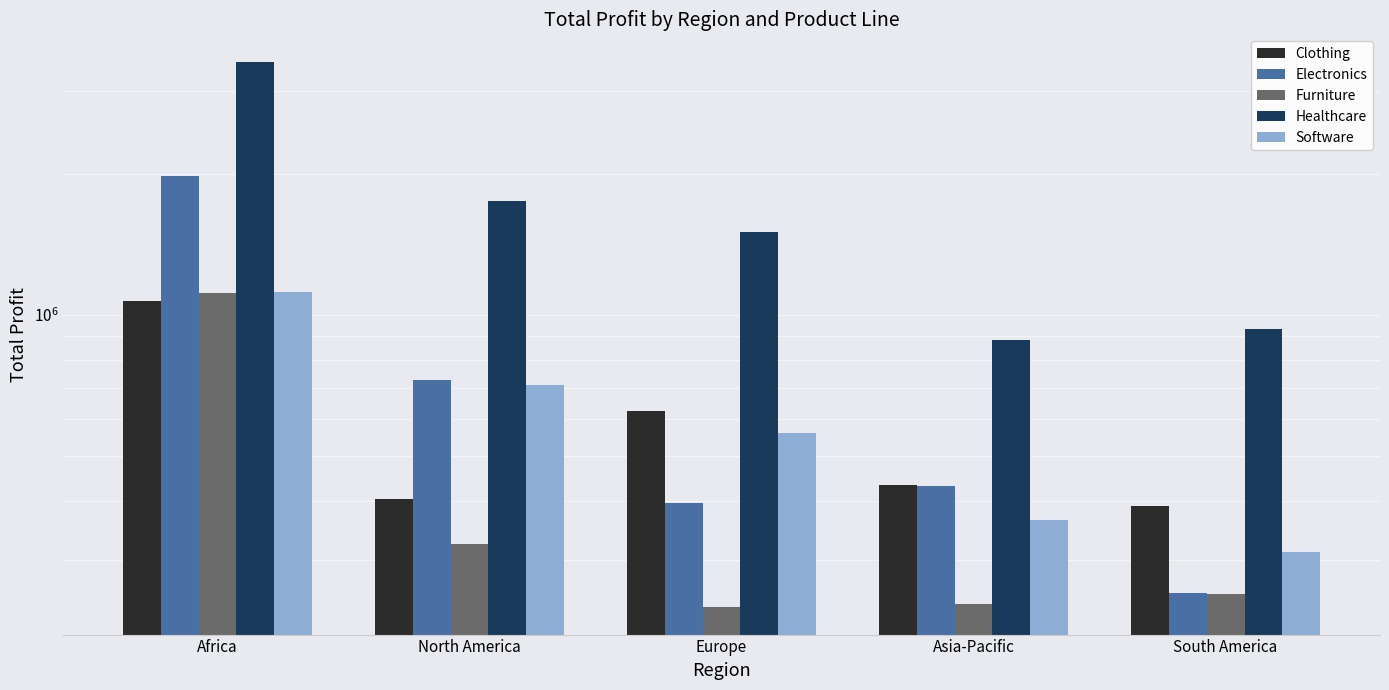

What is the maximum value for Software?

1118265